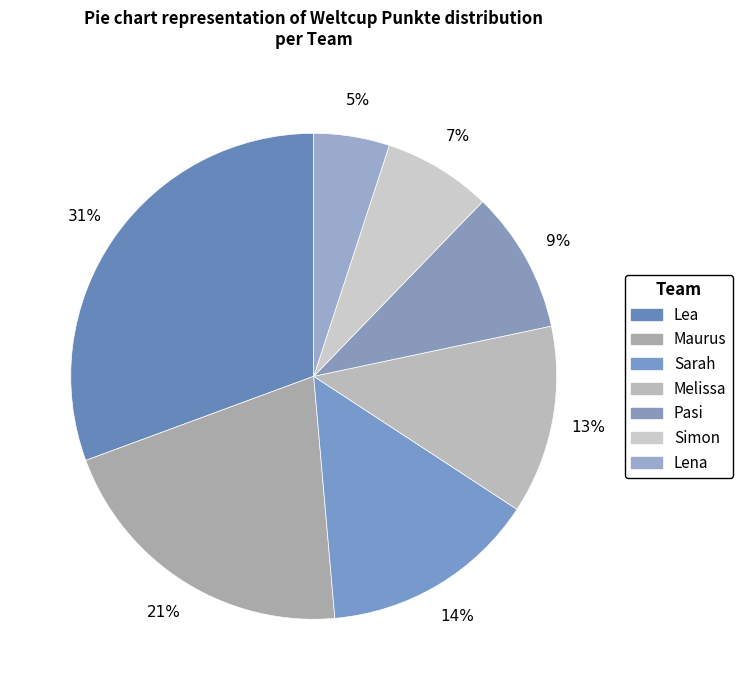

Count the number of slices in the pie.

7